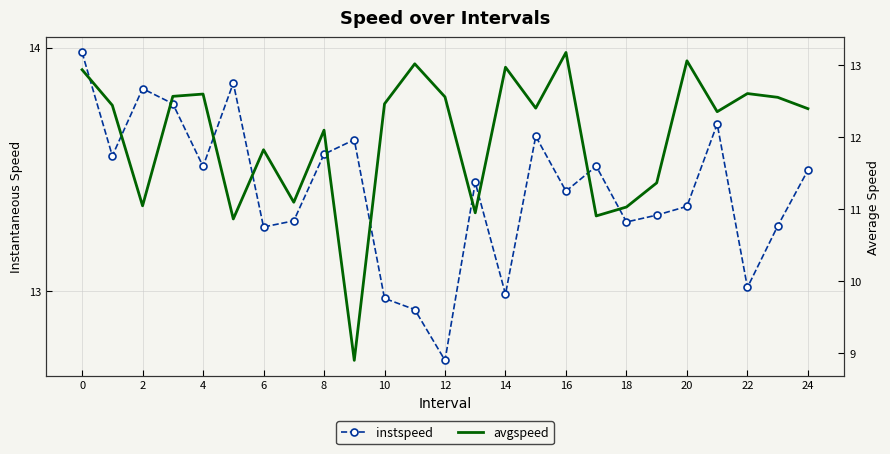

What is the label of the 18th point from the left?

17